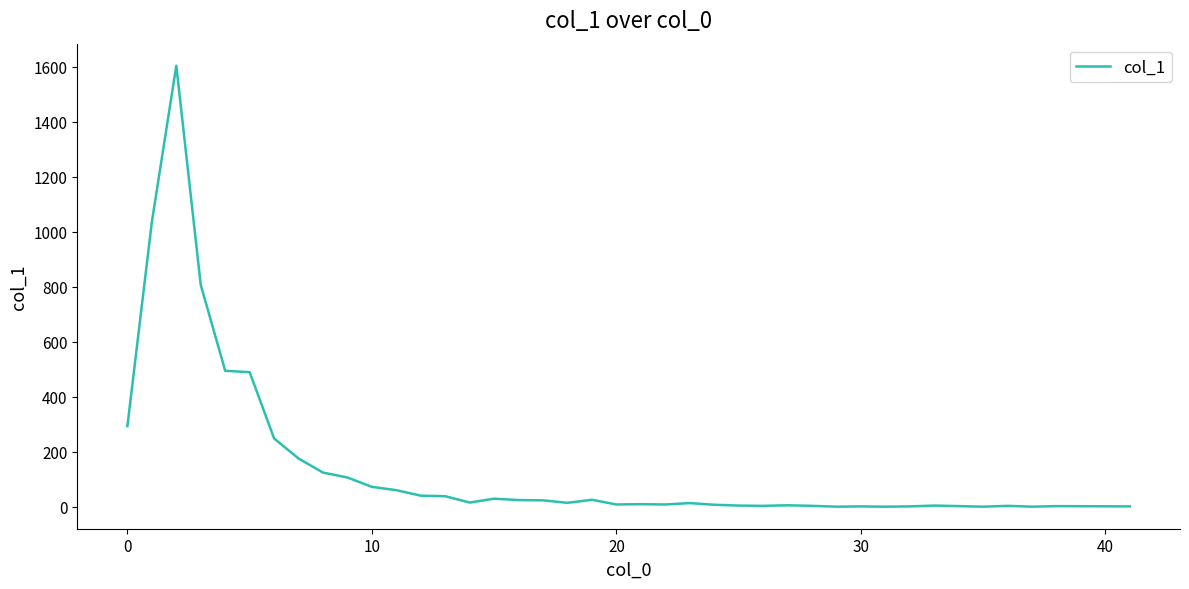

What is the maximum value shown in the chart?

1604